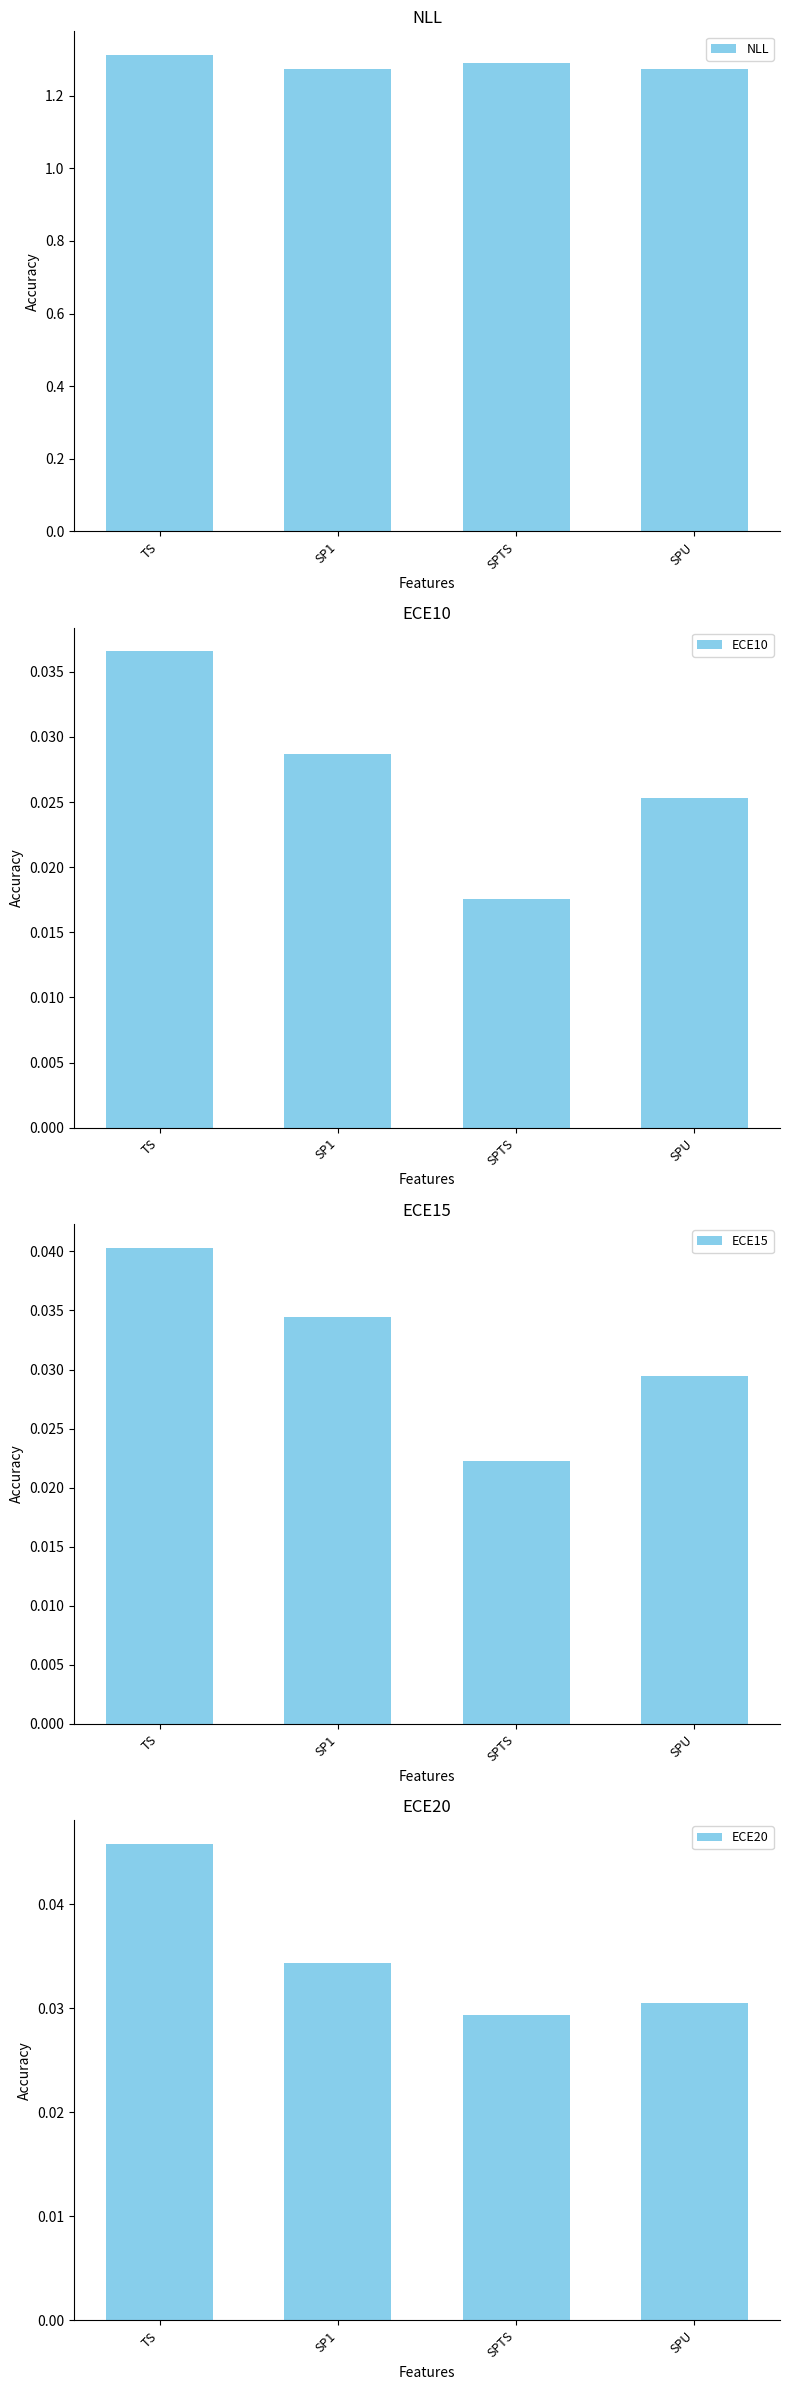

Reading left to right, extract all data points from this chart.

NLL: 1.3	1.3	1.3	1.3
ECE10: 0.0	0.0	0.0	0.0
ECE15: 0.0	0.0	0.0	0.0
ECE20: 0.0	0.0	0.0	0.0